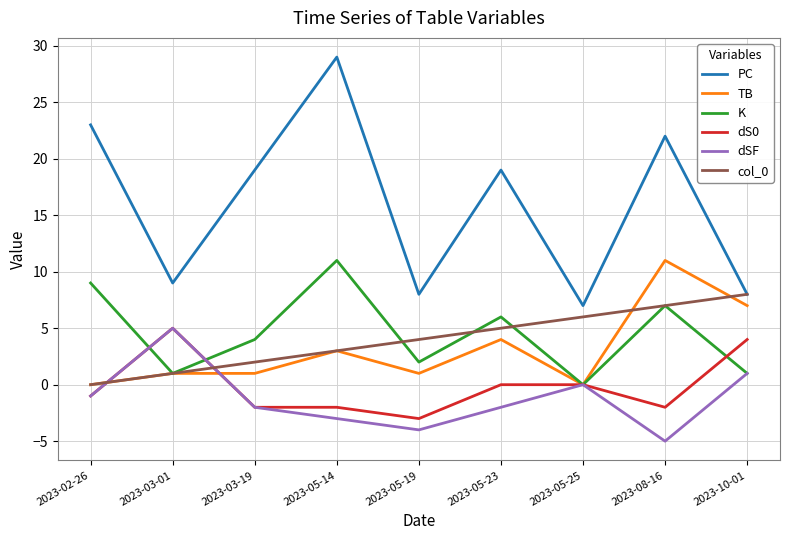

Is it true that dS0 equals 1 at 2023-10-01?

False